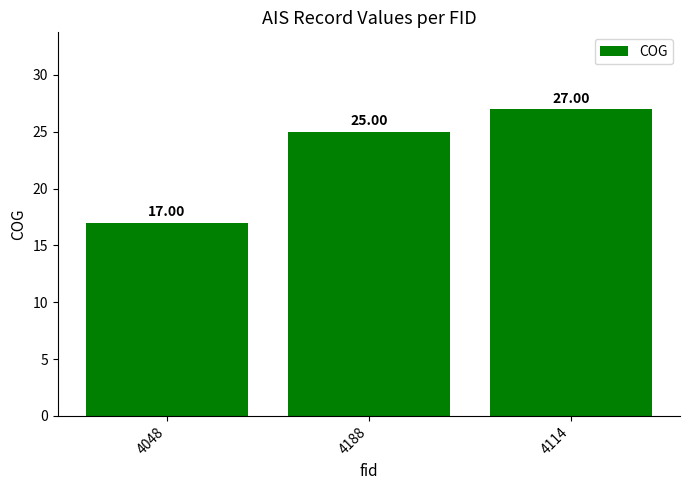

List the labels in order of value, smallest first.

4048, 4188, 4114